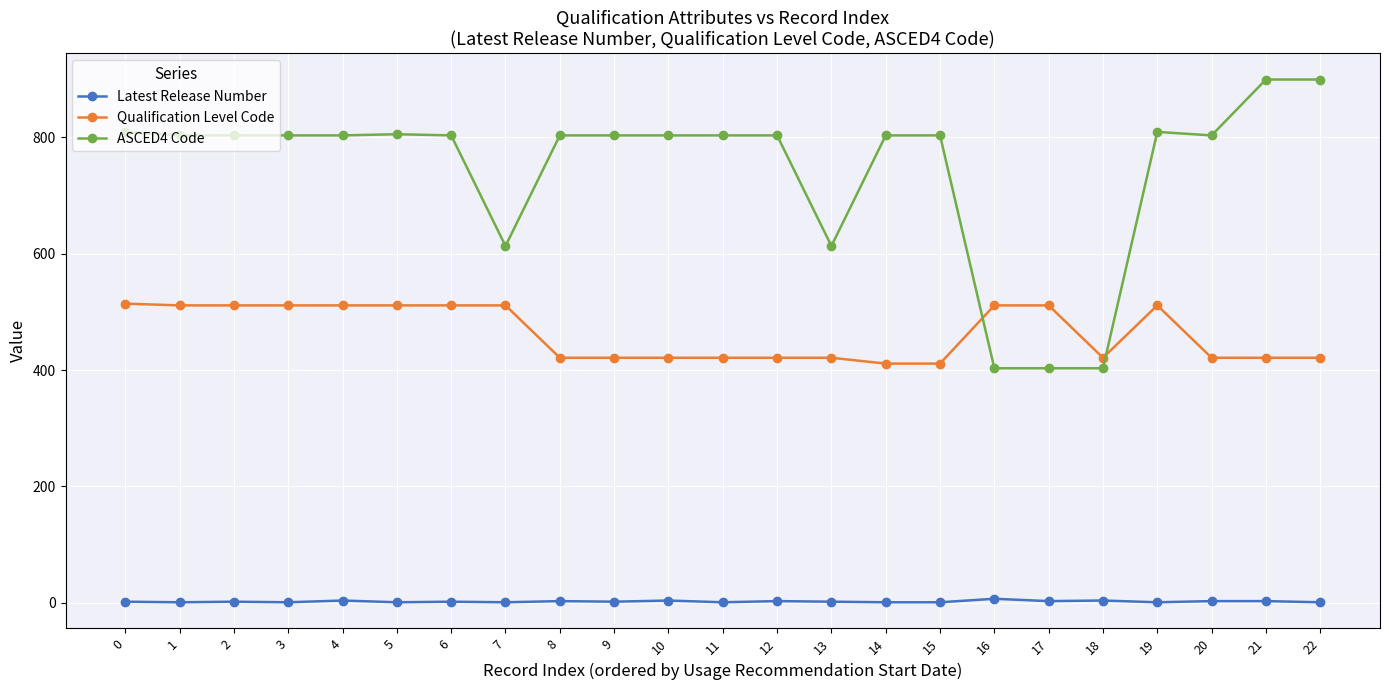

True or false: Qualification Level Code has more than 0 points higher than both neighbors.

True